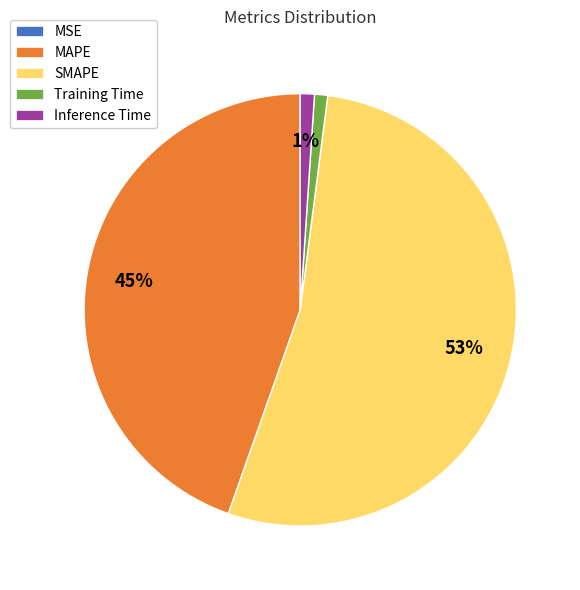

Does Inference Time account for over 50% of the chart?

No